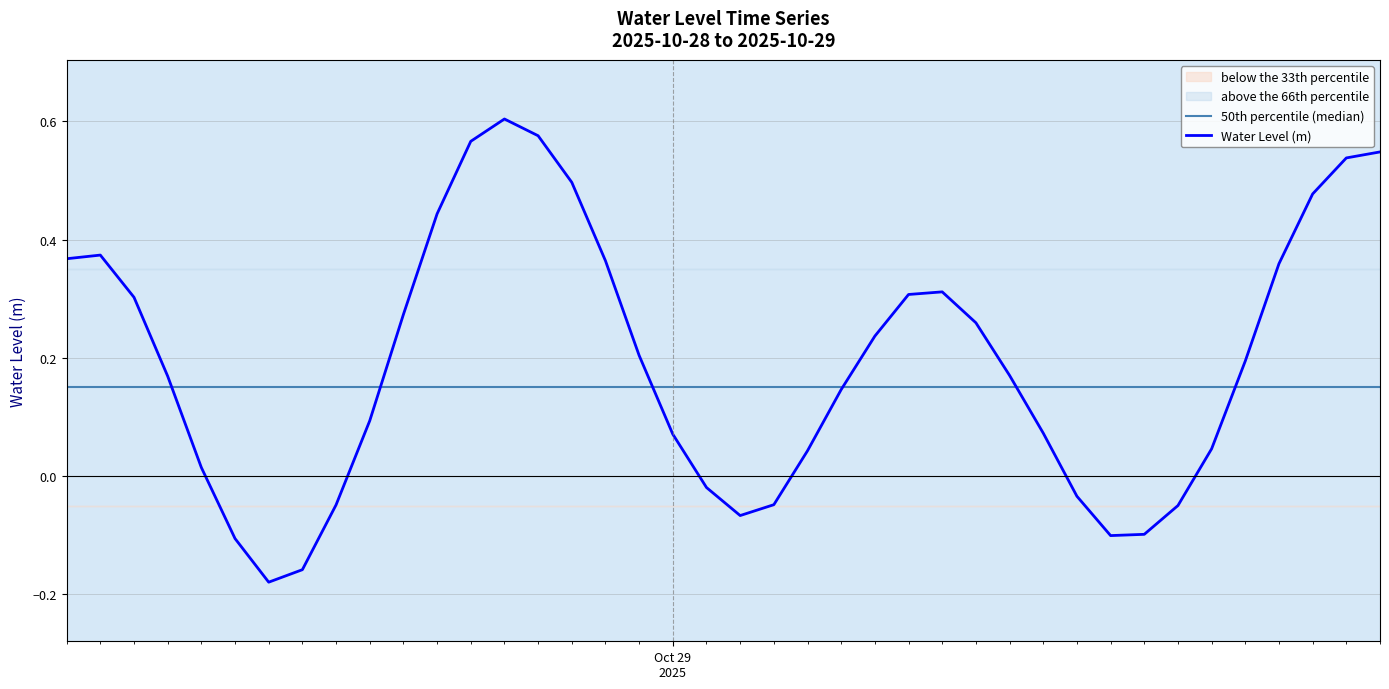

List the series in order of their peak value, highest first.

Water Level (m), 50th percentile (median)